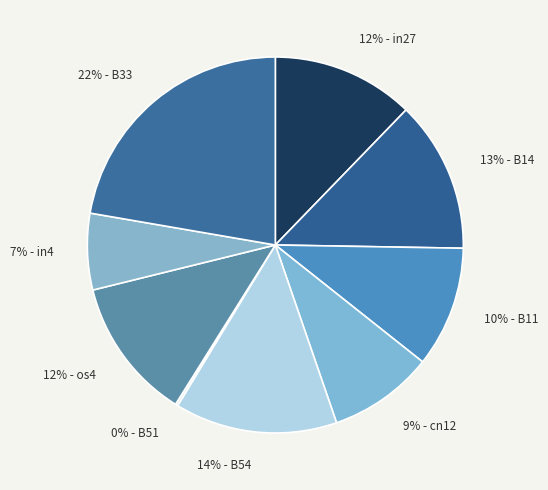

To the nearest percent, what is the difference between the largest and smallest slice percentages?

22%